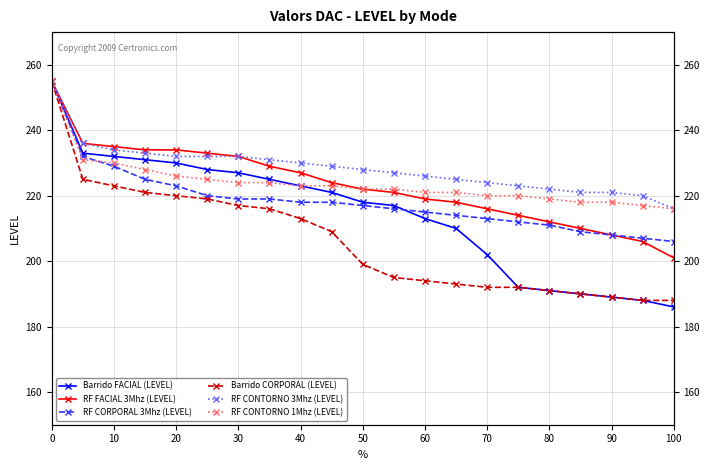

How many distinct data groups are displayed?

6